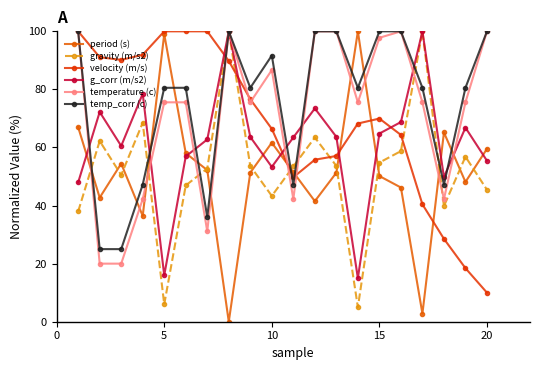

What is the highest value of the gravity (m/s2) series?

100.0